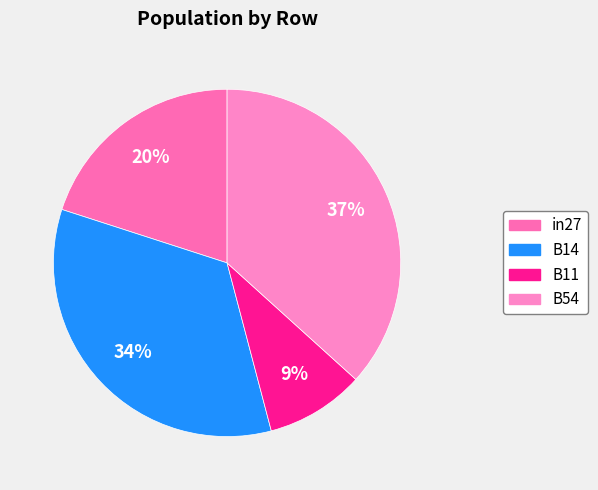

Is there any slice that represents more than half of the pie?

No